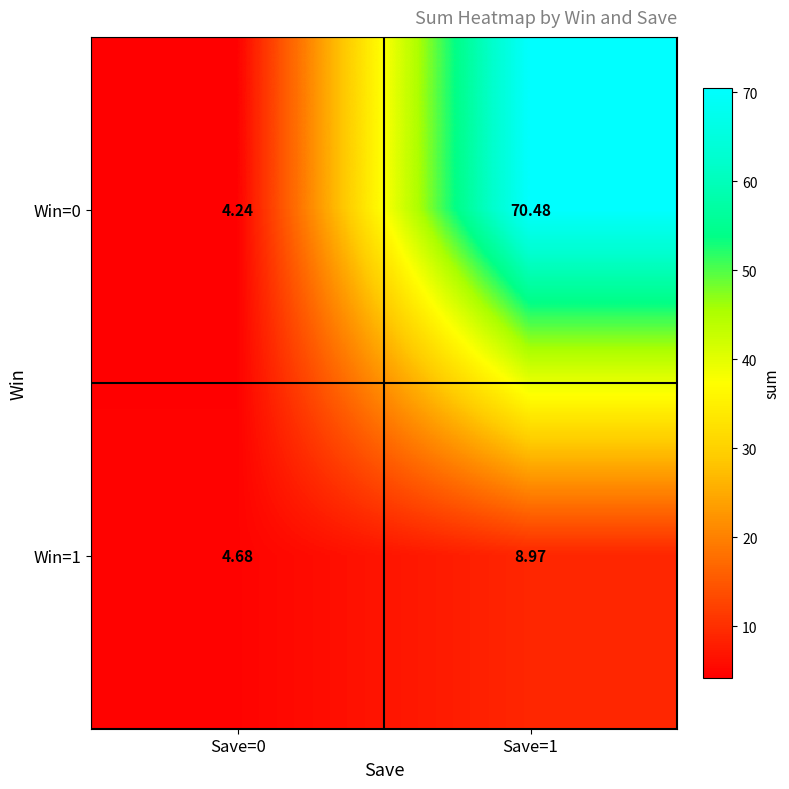

Is the value of Win=0 at Save=1 greater than the value of Win=1 at Save=1?

Yes